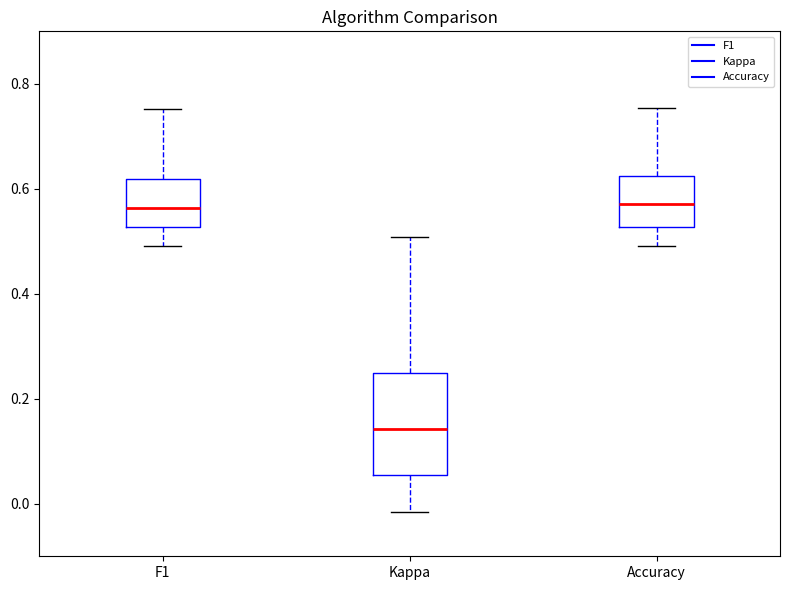

Where does the lower whisker of the box for Kappa end on the y-axis? The values are not printed on the chart, so give them approximately, as read against the axis.

-0.02